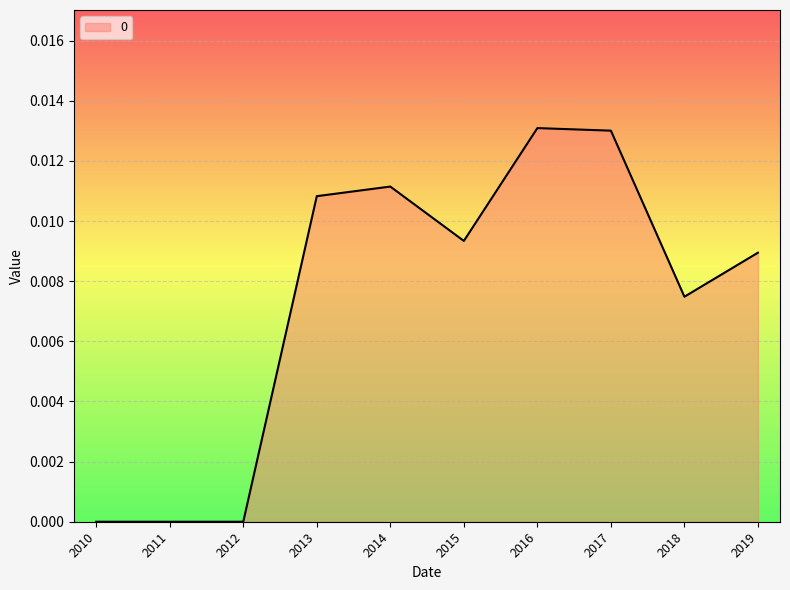

Between 2015 and 2011, which is larger?

2015